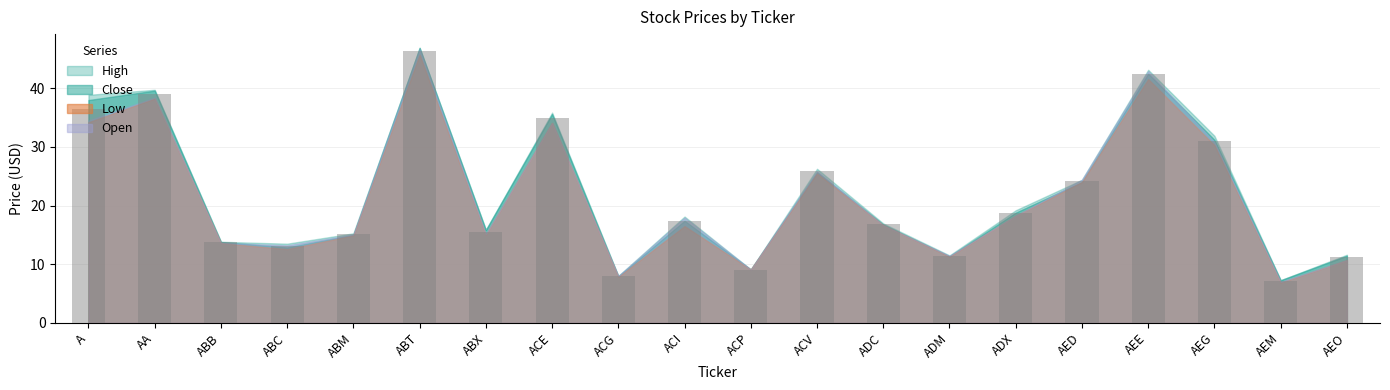

What is the difference between the second highest and minimum values?

35.3